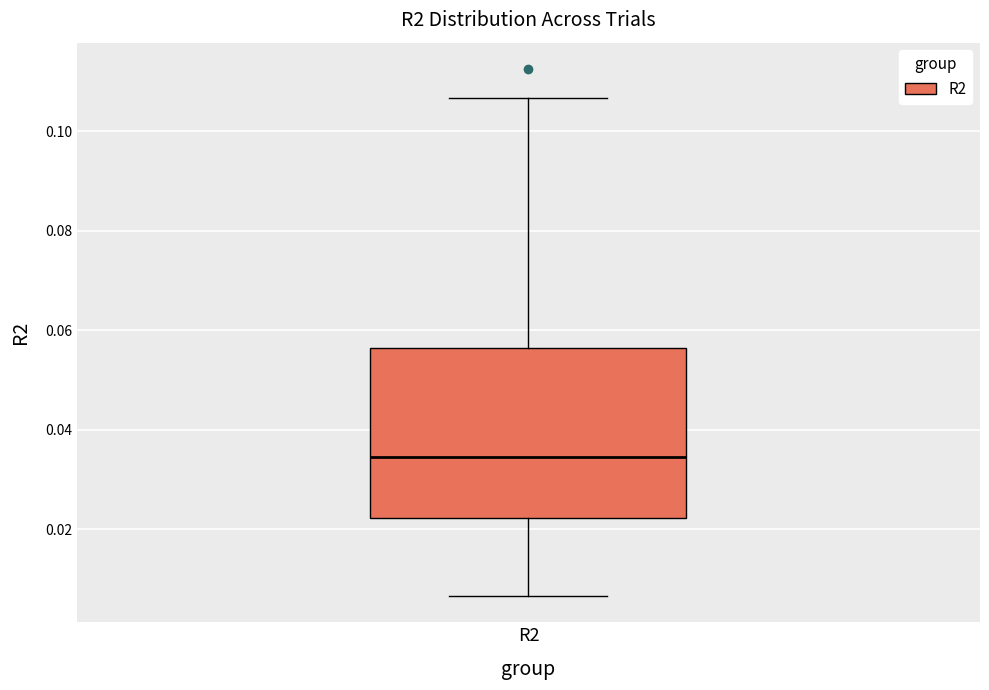

Read this box plot against the y-axis: the position of the median line, the range covered by the box, and the ends of both whiskers. The values are not printed on the chart, so give them approximately, as read against the axis.

median 0.034, box 0.022 to 0.056, whiskers 0.006 to 0.106